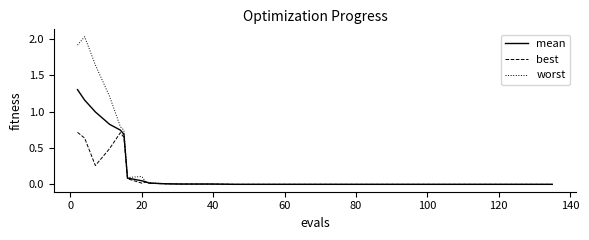

Which series has the largest range (max minus min)?

worst